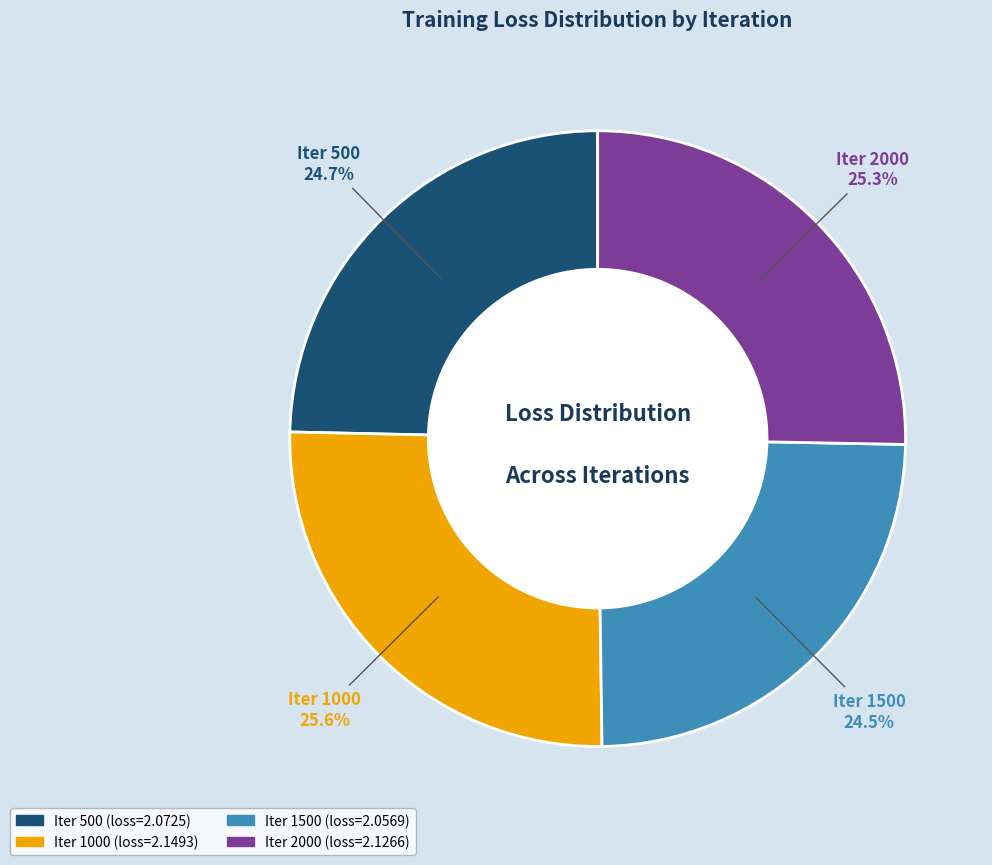

Is there any slice that represents more than half of the pie?

No